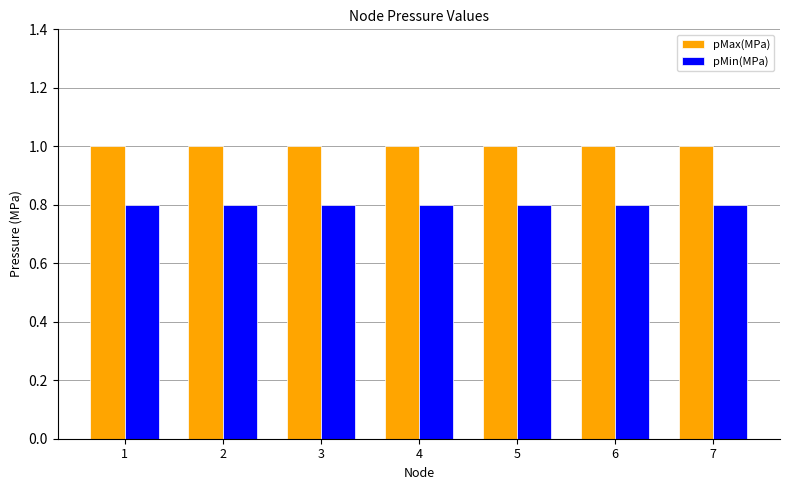

Which series has the largest total across all categories?

pMax(MPa)